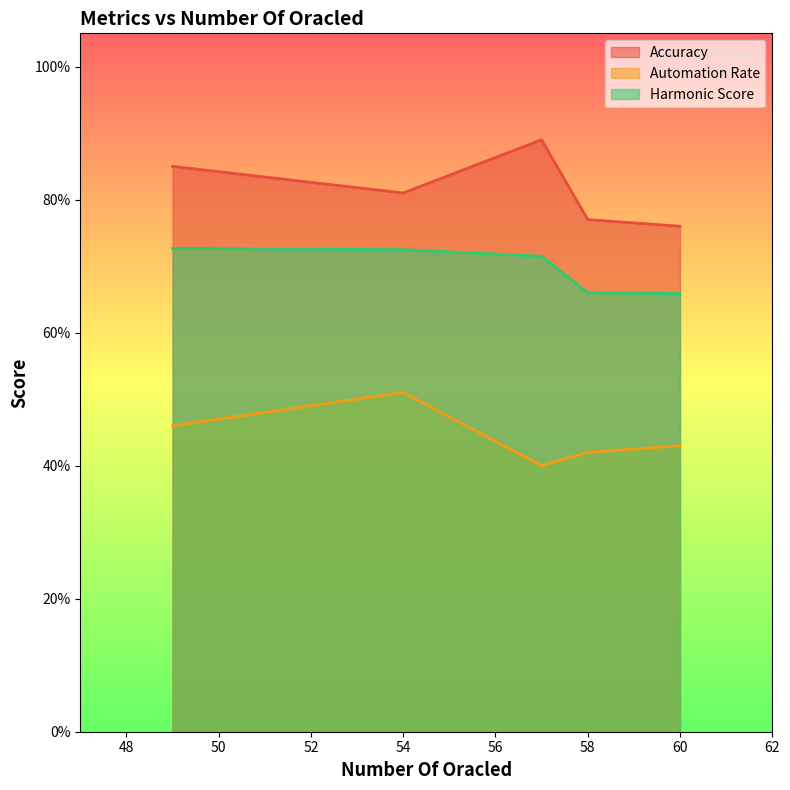

How many categories are shown in the chart?

5